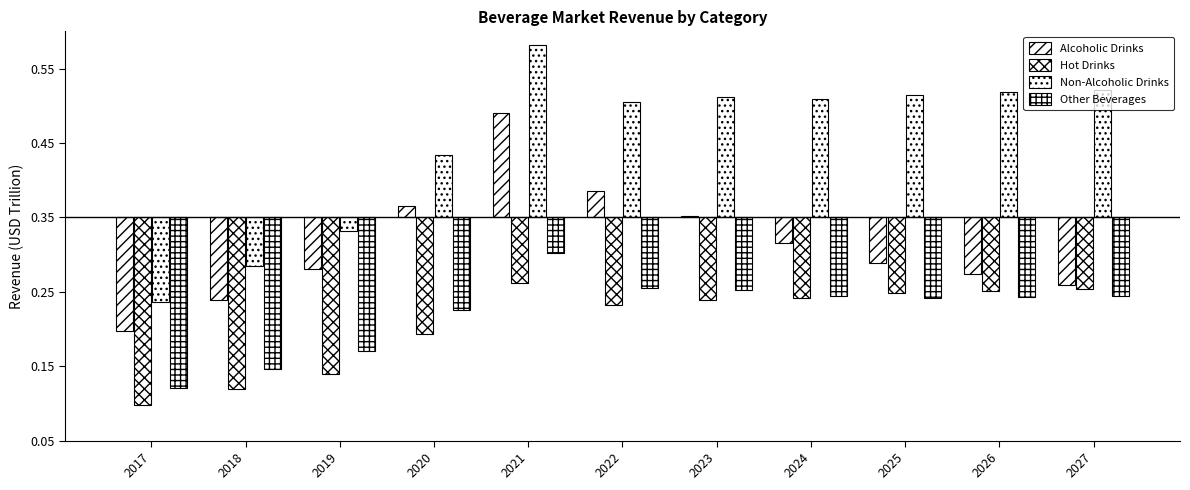

Are the bars horizontal?

No